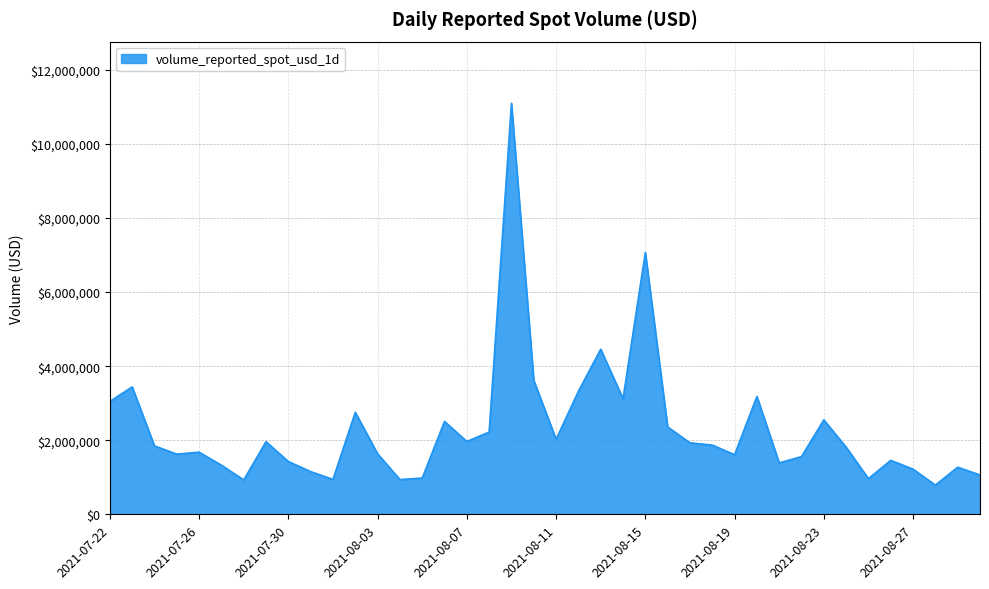

What is the smallest value displayed?

788542.3